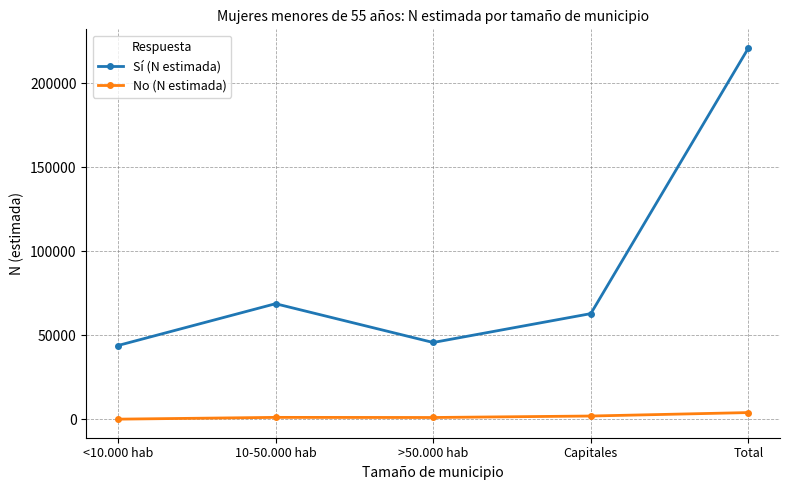

In Sí (N estimada), how many points are lower than both neighbors (excluding endpoints)?

1